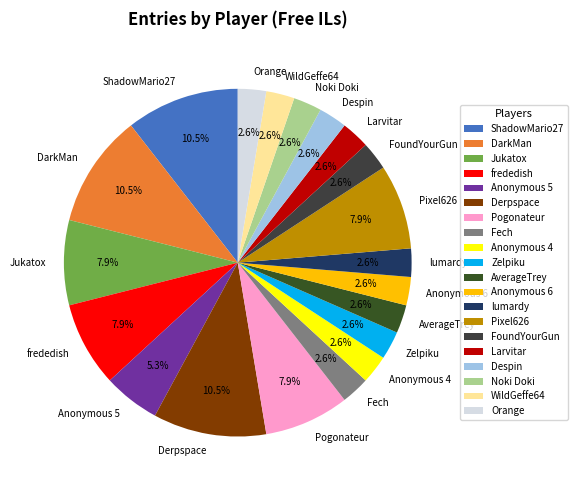

What is the ratio of the value at Pogonateur to the value at DarkMan?

0.8